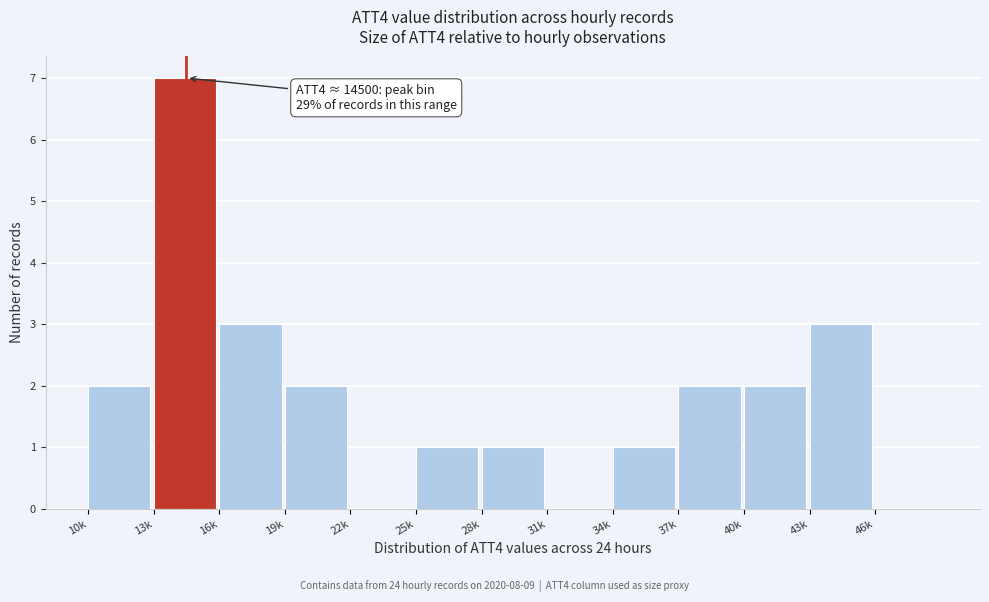

Reading left to right, extract all data points from this chart.

10k=2	13k=7	16k=3	19k=2	22k=0	25k=1	28k=1	31k=0	34k=1	37k=2	40k=2	43k=3	46k=0